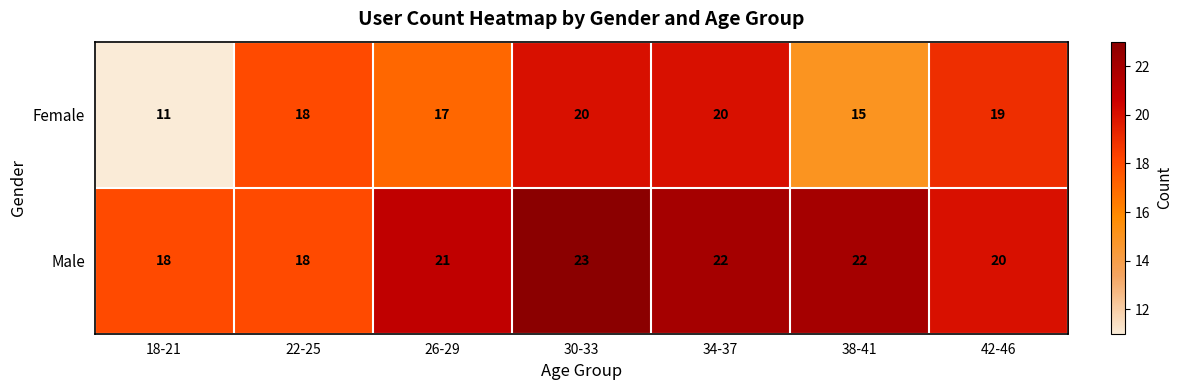

Is it true that Male equals 31 at 22-25?

False